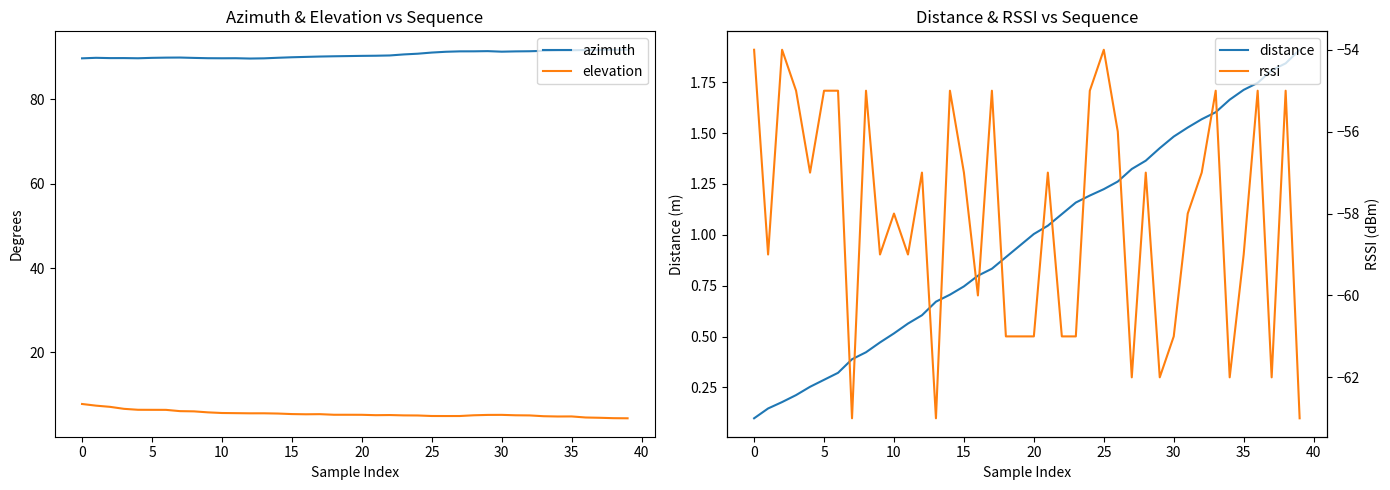

What is the smallest value displayed?

-63.0